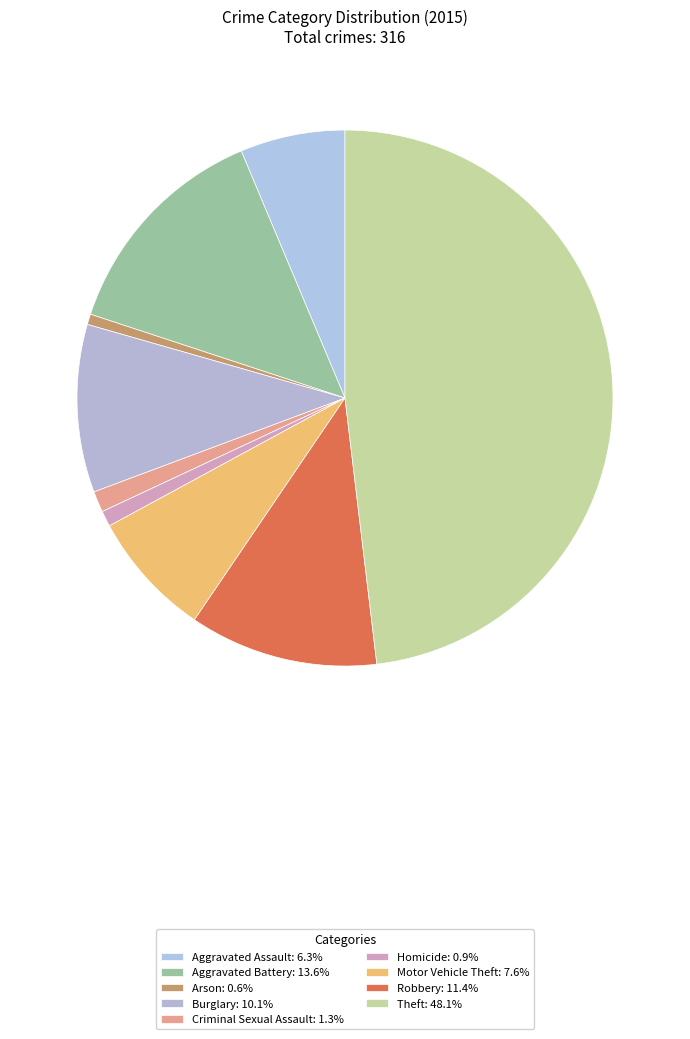

Count the number of slices in the pie.

9